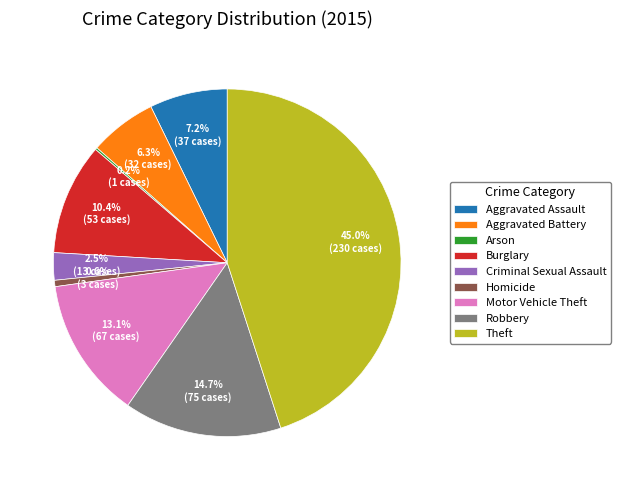

What percentage is the Motor Vehicle Theft slice, to the nearest percent?

13%